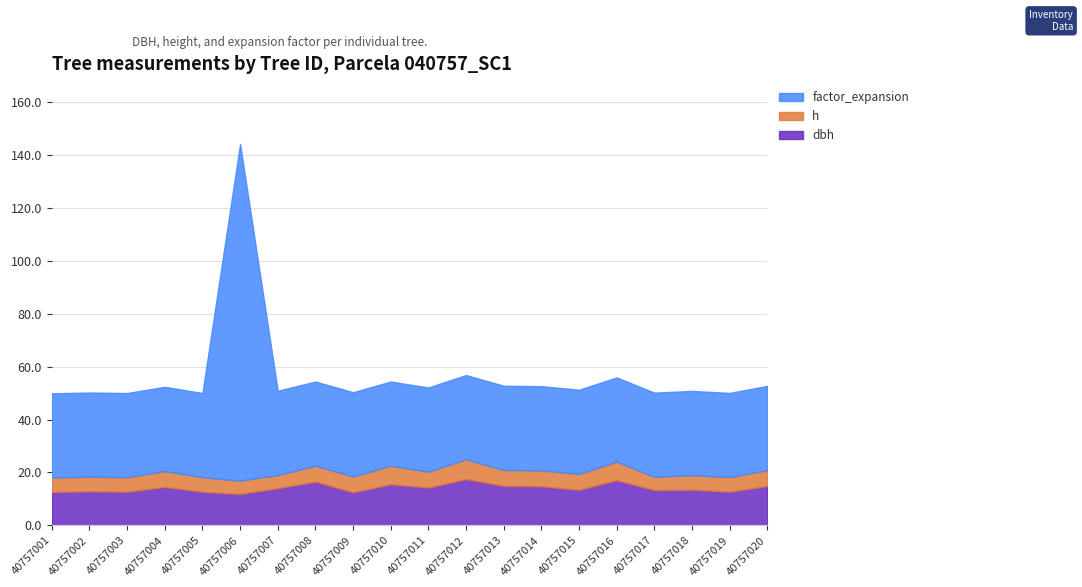

Reading right to left, what are all the values shown in this chart?

dbh: 40757020=14.9	40757019=12.8	40757018=13.5	40757017=13.3	40757016=17.1	40757015=13.4	40757014=14.8	40757013=14.9	40757012=17.5	40757011=14.3	40757010=15.6	40757009=12.5	40757008=16.6	40757007=14.1	40757006=11.9	40757005=12.7	40757004=14.6	40757003=12.7	40757002=12.9	40757001=12.6
h: 40757020=6.0	40757019=5.5	40757018=5.5	40757017=5.0	40757016=7.0	40757015=6.0	40757014=6.0	40757013=6.0	40757012=7.5	40757011=6.0	40757010=7.0	40757009=6.0	40757008=6.0	40757007=5.0	40757006=5.0	40757005=5.5	40757004=6.0	40757003=5.5	40757002=5.5	40757001=5.5
factor_expansion: 40757020=31.8	40757019=31.8	40757018=31.8	40757017=31.8	40757016=31.8	40757015=31.8	40757014=31.8	40757013=31.8	40757012=31.8	40757011=31.8	40757010=31.8	40757009=31.8	40757008=31.8	40757007=31.8	40757006=127.3	40757005=31.8	40757004=31.8	40757003=31.8	40757002=31.8	40757001=31.8